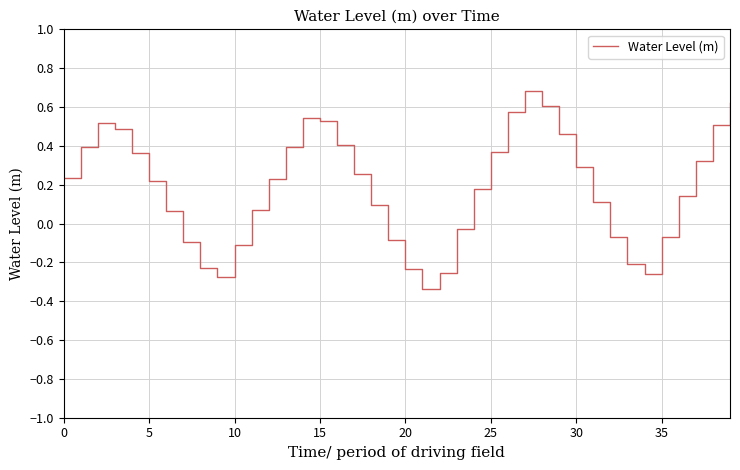

What is the difference between the maximum and minimum values?

1.0